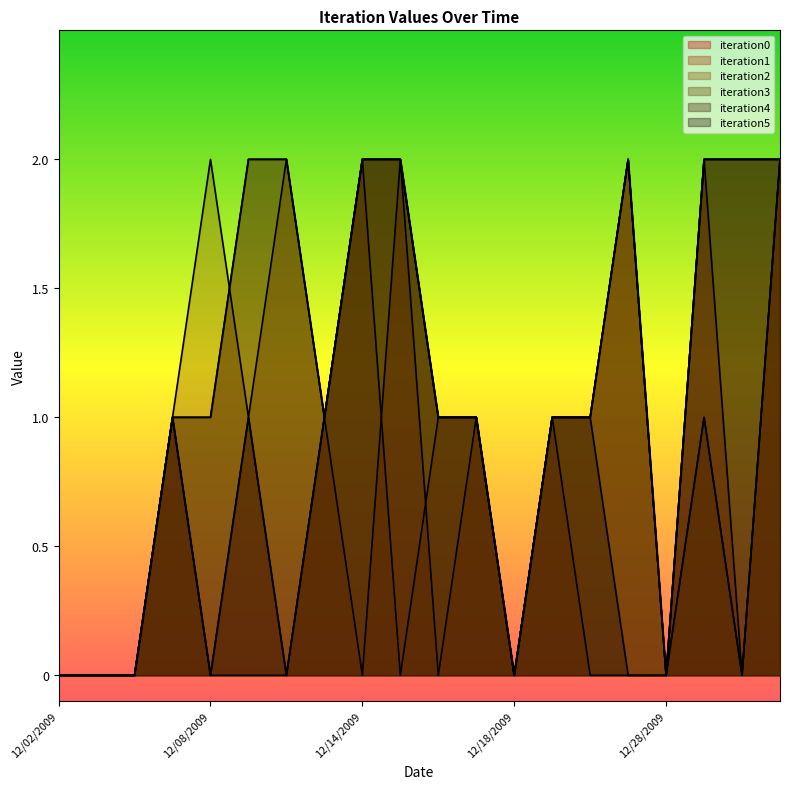

At which label does iteration3 first exceed 1?

12/09/2009